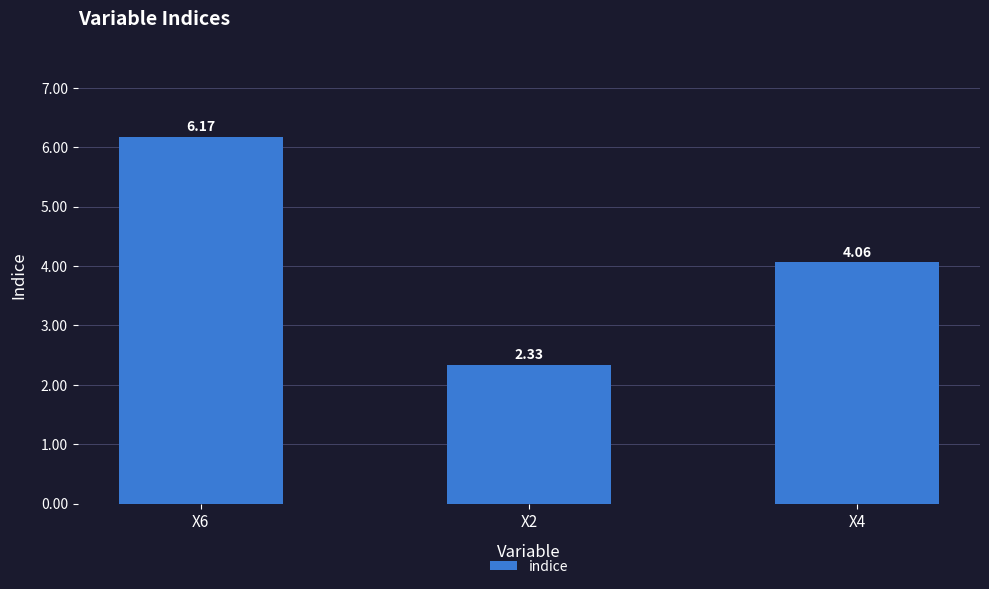

Count the number of categories in the chart.

3